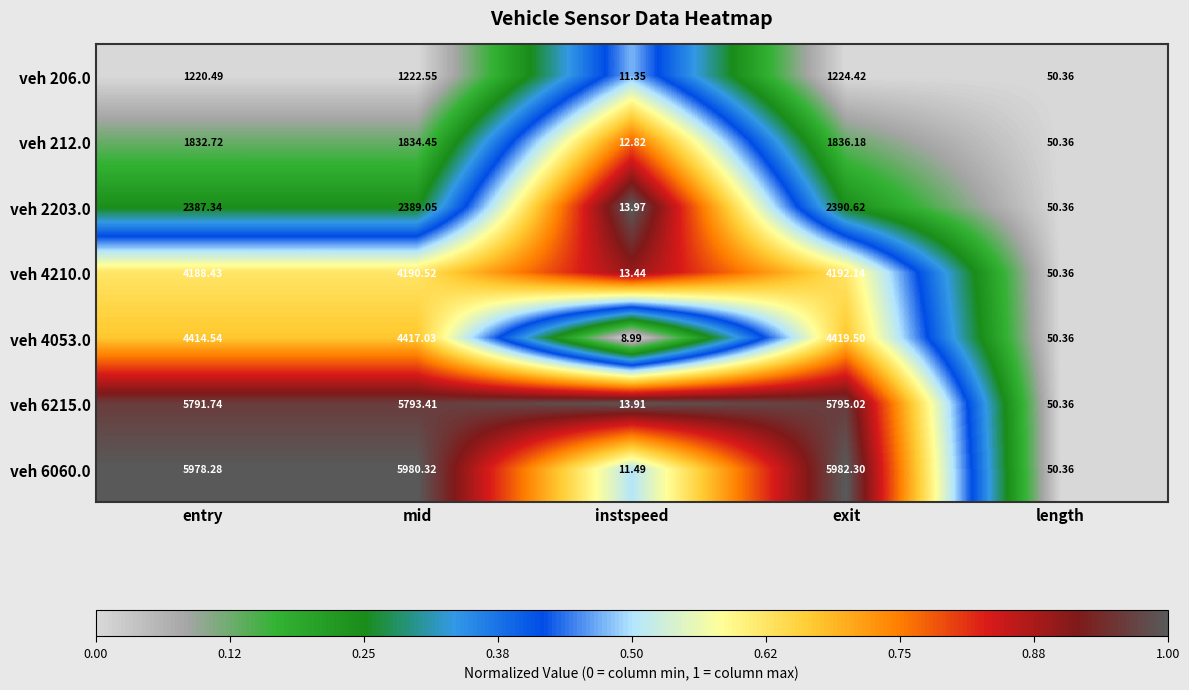

What is the difference between the highest and lowest values at instspeed?

5.0